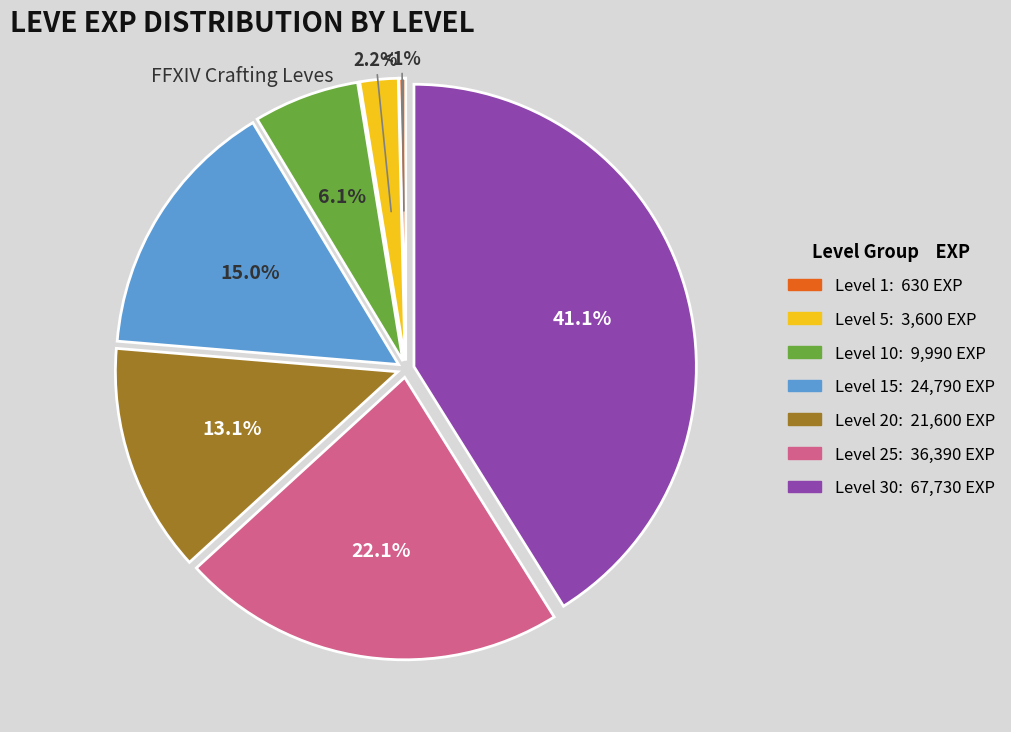

To the nearest percent, what portion does Level 15 represent?

15%